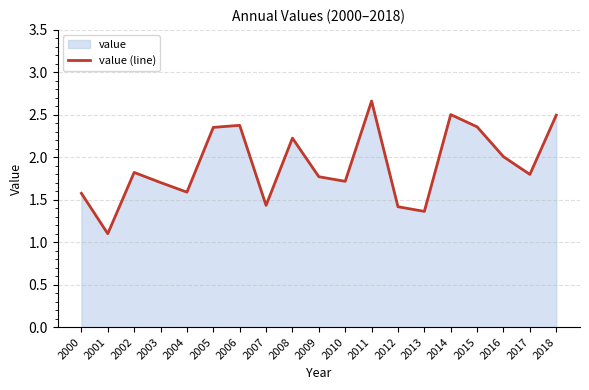

How many interior local valleys (lower than both neighbors) does the data have?

6